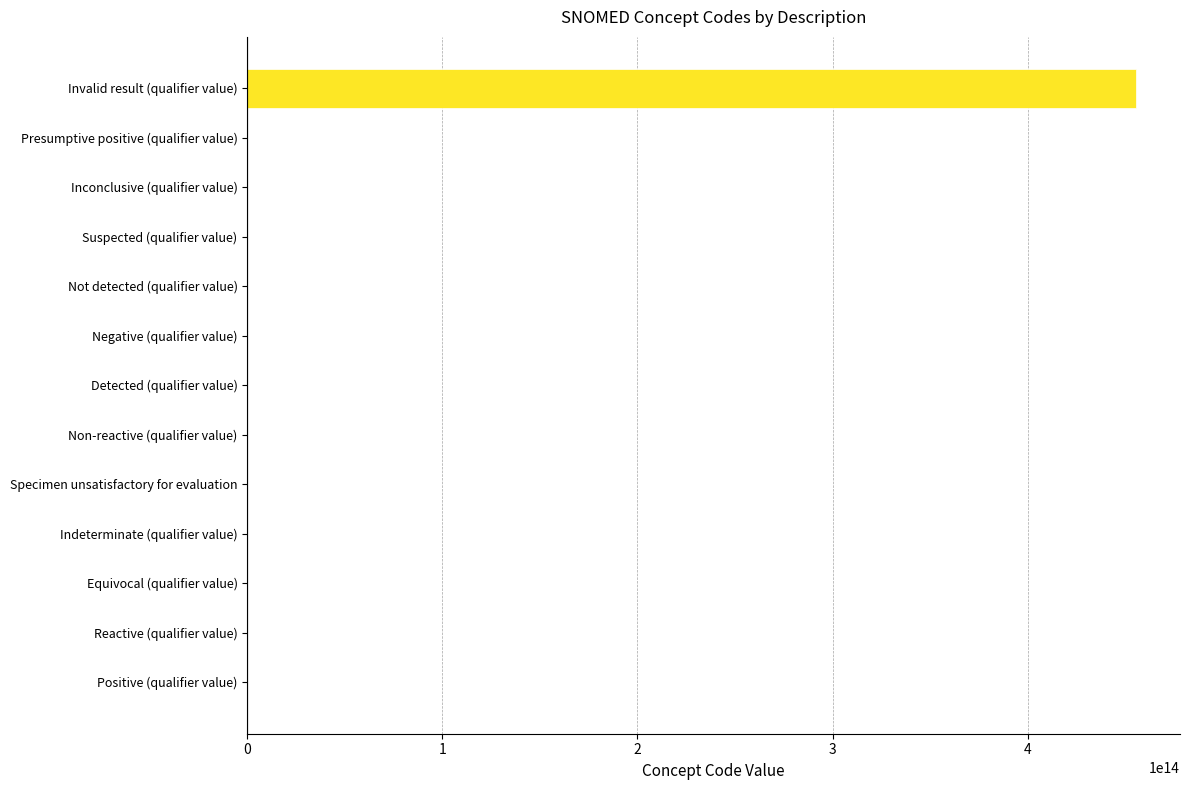

Are the bars horizontal?

Yes